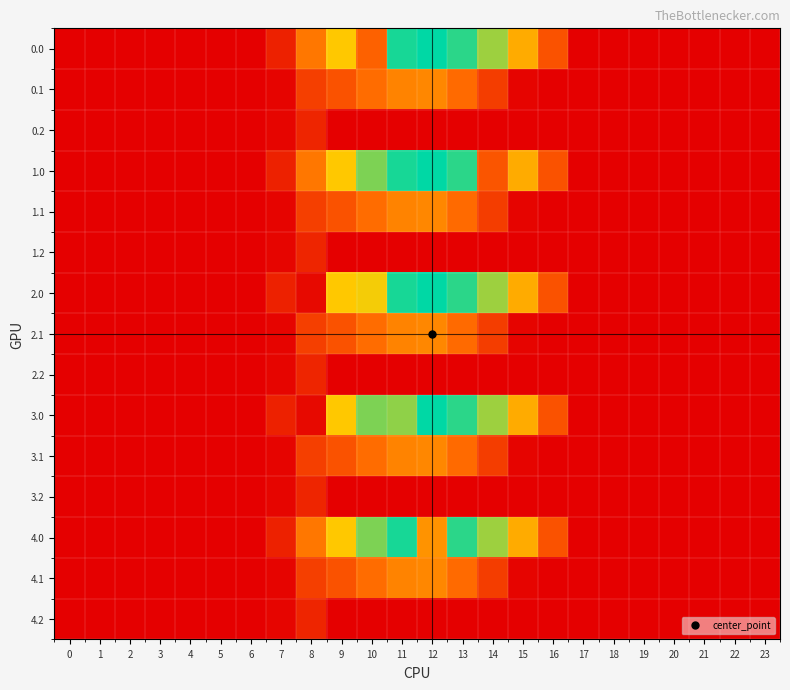

How many categories are shown in the chart?

24